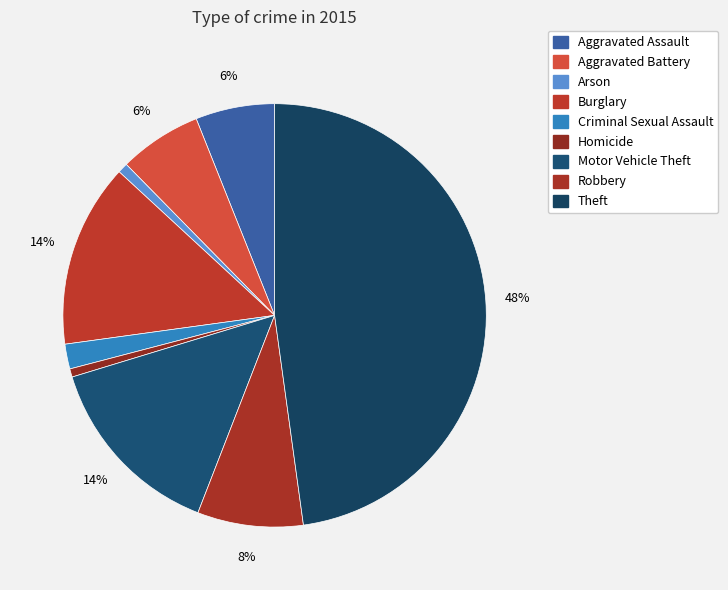

What is the ratio of the value at Robbery to the value at Aggravated Battery?

1.3